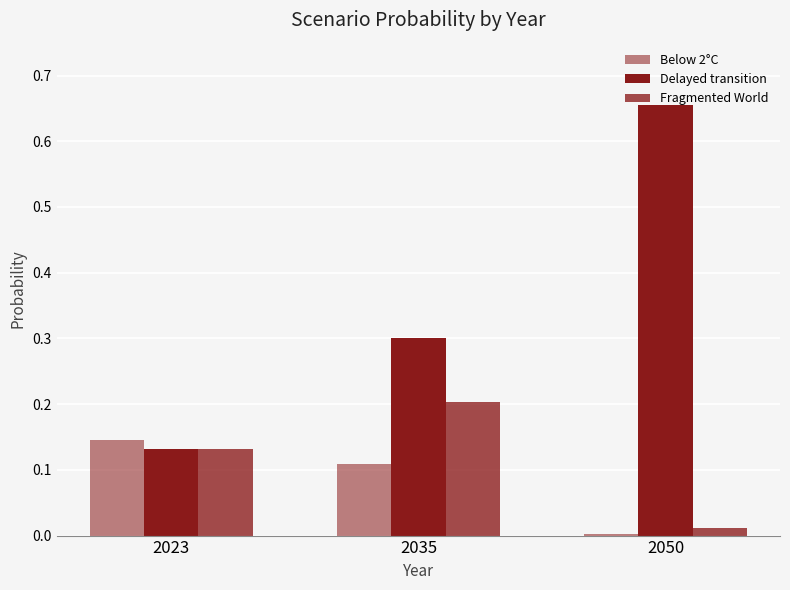

Are the bars grouped side by side (vs. stacked)?

Yes